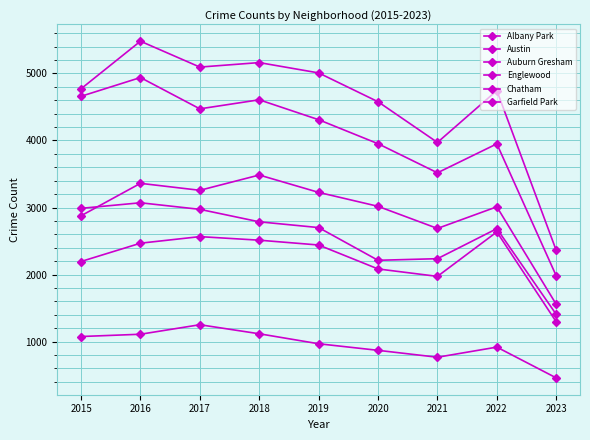

Reading left to right, list all the values displayed in this chart.

Albany Park: 1076	1110	1252	1117	968	870	767	918	459
Austin: 4771	5481	5095	5162	5008	4578	3971	4745	2360
Auburn Gresham: 2988	3071	2973	2787	2701	2213	2237	2685	1406
Englewood: 4659	4939	4472	4607	4310	3952	3518	3950	1981
Chatham: 2195	2468	2566	2513	2441	2084	1973	2636	1295
Garfield Park: 2877	3361	3257	3485	3226	3018	2688	3011	1556